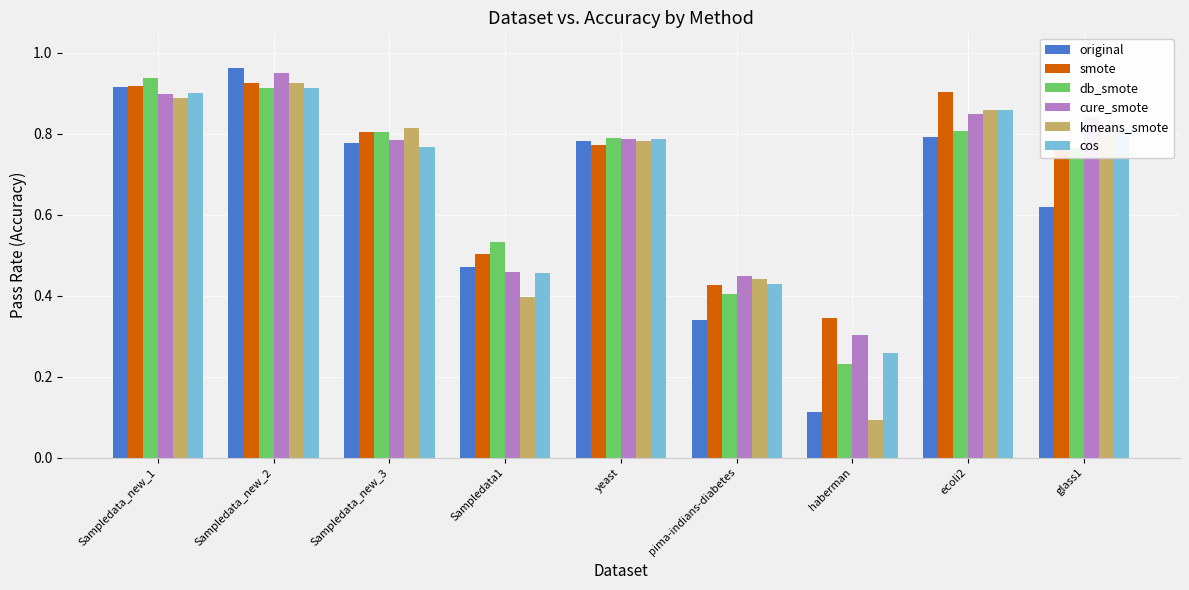

What are all the series names shown in the legend?

original, smote, db_smote, cure_smote, kmeans_smote, cos